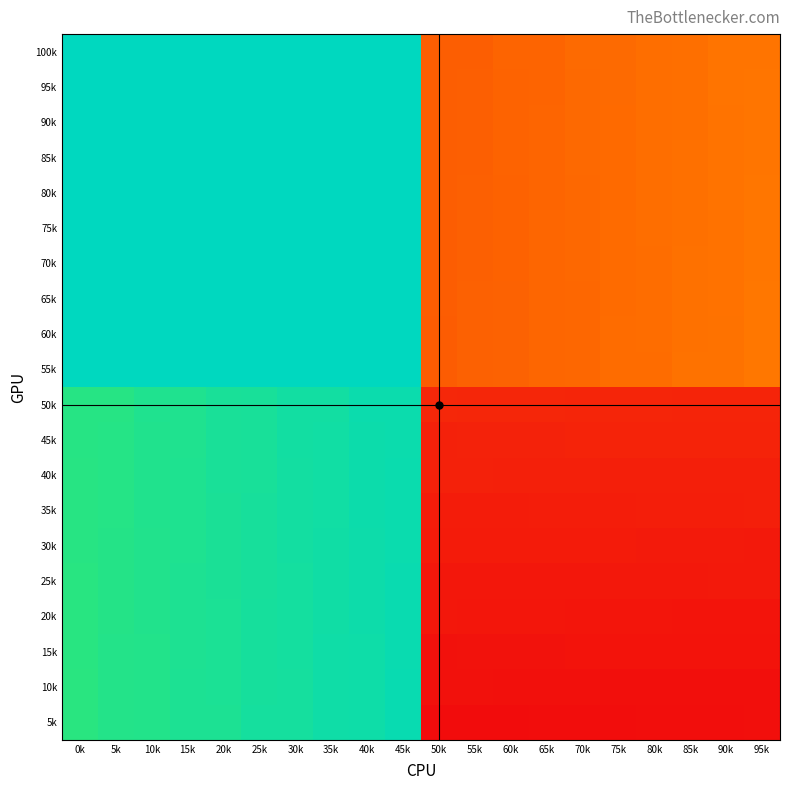

Reading left to right, list all the values displayed in this chart.

100k: 0k=0.0	5k=0.0	10k=0.0	15k=0.0	20k=0.0	25k=0.0	30k=0.0	35k=0.0	40k=0.0	45k=0.0	50k=1218.0	55k=1217.0	60k=1198.0	65k=1197.0	70k=1178.0	75k=1177.0	80k=1158.0	85k=1157.0	90k=1138.0	95k=1137.0
95k: 0k=0.0	5k=0.0	10k=0.0	15k=0.0	20k=0.0	25k=0.0	30k=0.0	35k=0.0	40k=0.0	45k=0.0	50k=1219.0	55k=1216.0	60k=1199.0	65k=1196.0	70k=1179.0	75k=1176.0	80k=1159.0	85k=1156.0	90k=1139.0	95k=1136.0
90k: 0k=0.0	5k=0.0	10k=0.0	15k=0.0	20k=0.0	25k=0.0	30k=0.0	35k=0.0	40k=0.0	45k=0.0	50k=1220.0	55k=1215.0	60k=1200.0	65k=1195.0	70k=1180.0	75k=1175.0	80k=1160.0	85k=1155.0	90k=1140.0	95k=1135.0
85k: 0k=0.0	5k=0.0	10k=0.0	15k=0.0	20k=0.0	25k=0.0	30k=0.0	35k=0.0	40k=0.0	45k=0.0	50k=1221.0	55k=1214.0	60k=1201.0	65k=1194.0	70k=1181.0	75k=1174.0	80k=1161.0	85k=1154.0	90k=1141.0	95k=1134.0
80k: 0k=0.0	5k=0.0	10k=0.0	15k=0.0	20k=0.0	25k=0.0	30k=0.0	35k=0.0	40k=0.0	45k=0.0	50k=1222.0	55k=1213.0	60k=1202.0	65k=1193.0	70k=1182.0	75k=1173.0	80k=1162.0	85k=1153.0	90k=1142.0	95k=1133.0
75k: 0k=0.0	5k=0.0	10k=0.0	15k=0.0	20k=0.0	25k=0.0	30k=0.0	35k=0.0	40k=0.0	45k=0.0	50k=1223.0	55k=1212.0	60k=1203.0	65k=1192.0	70k=1183.0	75k=1172.0	80k=1163.0	85k=1152.0	90k=1143.0	95k=1132.0
70k: 0k=0.0	5k=0.0	10k=0.0	15k=0.0	20k=0.0	25k=0.0	30k=0.0	35k=0.0	40k=0.0	45k=0.0	50k=1224.0	55k=1211.0	60k=1204.0	65k=1191.0	70k=1184.0	75k=1171.0	80k=1164.0	85k=1151.0	90k=1144.0	95k=1131.0
65k: 0k=0.0	5k=0.0	10k=0.0	15k=0.0	20k=0.0	25k=0.0	30k=0.0	35k=0.0	40k=0.0	45k=0.0	50k=1225.0	55k=1210.0	60k=1205.0	65k=1190.0	70k=1185.0	75k=1170.0	80k=1165.0	85k=1150.0	90k=1145.0	95k=1130.0
60k: 0k=0.0	5k=0.0	10k=0.0	15k=0.0	20k=0.0	25k=0.0	30k=0.0	35k=0.0	40k=0.0	45k=0.0	50k=1226.0	55k=1209.0	60k=1206.0	65k=1189.0	70k=1186.0	75k=1169.0	80k=1166.0	85k=1149.0	90k=1146.0	95k=1129.0
55k: 0k=0.0	5k=0.0	10k=0.0	15k=0.0	20k=0.0	25k=0.0	30k=0.0	35k=0.0	40k=0.0	45k=0.0	50k=1227.0	55k=1208.0	60k=1207.0	65k=1188.0	70k=1187.0	75k=1168.0	80k=1167.0	85k=1148.0	90k=1147.0	95k=1128.0
50k: 0k=118.0	5k=117.0	10k=98.0	15k=97.0	20k=78.0	25k=77.0	30k=58.0	35k=57.0	40k=38.0	45k=37.0	50k=1428.0	55k=1429.0	60k=1430.0	65k=1431.0	70k=1432.0	75k=1433.0	80k=1434.0	85k=1435.0	90k=1436.0	95k=1437.0
45k: 0k=119.0	5k=116.0	10k=99.0	15k=96.0	20k=79.0	25k=76.0	30k=59.0	35k=56.0	40k=39.0	45k=36.0	50k=1447.0	55k=1446.0	60k=1445.0	65k=1444.0	70k=1443.0	75k=1442.0	80k=1441.0	85k=1440.0	90k=1439.0	95k=1438.0
40k: 0k=120.0	5k=115.0	10k=100.0	15k=95.0	20k=80.0	25k=75.0	30k=60.0	35k=55.0	40k=40.0	45k=35.0	50k=1448.0	55k=1449.0	60k=1450.0	65k=1451.0	70k=1452.0	75k=1453.0	80k=1454.0	85k=1455.0	90k=1456.0	95k=1457.0
35k: 0k=121.0	5k=114.0	10k=101.0	15k=94.0	20k=81.0	25k=74.0	30k=61.0	35k=54.0	40k=41.0	45k=34.0	50k=1467.0	55k=1466.0	60k=1465.0	65k=1464.0	70k=1463.0	75k=1462.0	80k=1461.0	85k=1460.0	90k=1459.0	95k=1458.0
30k: 0k=122.0	5k=113.0	10k=102.0	15k=93.0	20k=82.0	25k=73.0	30k=62.0	35k=53.0	40k=42.0	45k=33.0	50k=1468.0	55k=1469.0	60k=1470.0	65k=1471.0	70k=1472.0	75k=1473.0	80k=1474.0	85k=1475.0	90k=1476.0	95k=1477.0
25k: 0k=123.0	5k=112.0	10k=103.0	15k=92.0	20k=83.0	25k=72.0	30k=63.0	35k=52.0	40k=43.0	45k=32.0	50k=1487.0	55k=1486.0	60k=1485.0	65k=1484.0	70k=1483.0	75k=1482.0	80k=1481.0	85k=1480.0	90k=1479.0	95k=1478.0
20k: 0k=124.0	5k=111.0	10k=104.0	15k=91.0	20k=84.0	25k=71.0	30k=64.0	35k=51.0	40k=44.0	45k=31.0	50k=1488.0	55k=1489.0	60k=1490.0	65k=1491.0	70k=1492.0	75k=1493.0	80k=1494.0	85k=1495.0	90k=1496.0	95k=1497.0
15k: 0k=125.0	5k=110.0	10k=105.0	15k=90.0	20k=85.0	25k=70.0	30k=65.0	35k=50.0	40k=45.0	45k=30.0	50k=1507.0	55k=1506.0	60k=1505.0	65k=1504.0	70k=1503.0	75k=1502.0	80k=1501.0	85k=1500.0	90k=1499.0	95k=1498.0
10k: 0k=126.0	5k=109.0	10k=106.0	15k=89.0	20k=86.0	25k=69.0	30k=66.0	35k=49.0	40k=46.0	45k=29.0	50k=1508.0	55k=1509.0	60k=1510.0	65k=1511.0	70k=1512.0	75k=1513.0	80k=1514.0	85k=1515.0	90k=1516.0	95k=1517.0
5k: 0k=127.0	5k=108.0	10k=107.0	15k=88.0	20k=87.0	25k=68.0	30k=67.0	35k=48.0	40k=47.0	45k=28.0	50k=1527.0	55k=1526.0	60k=1525.0	65k=1524.0	70k=1523.0	75k=1522.0	80k=1521.0	85k=1520.0	90k=1519.0	95k=1518.0